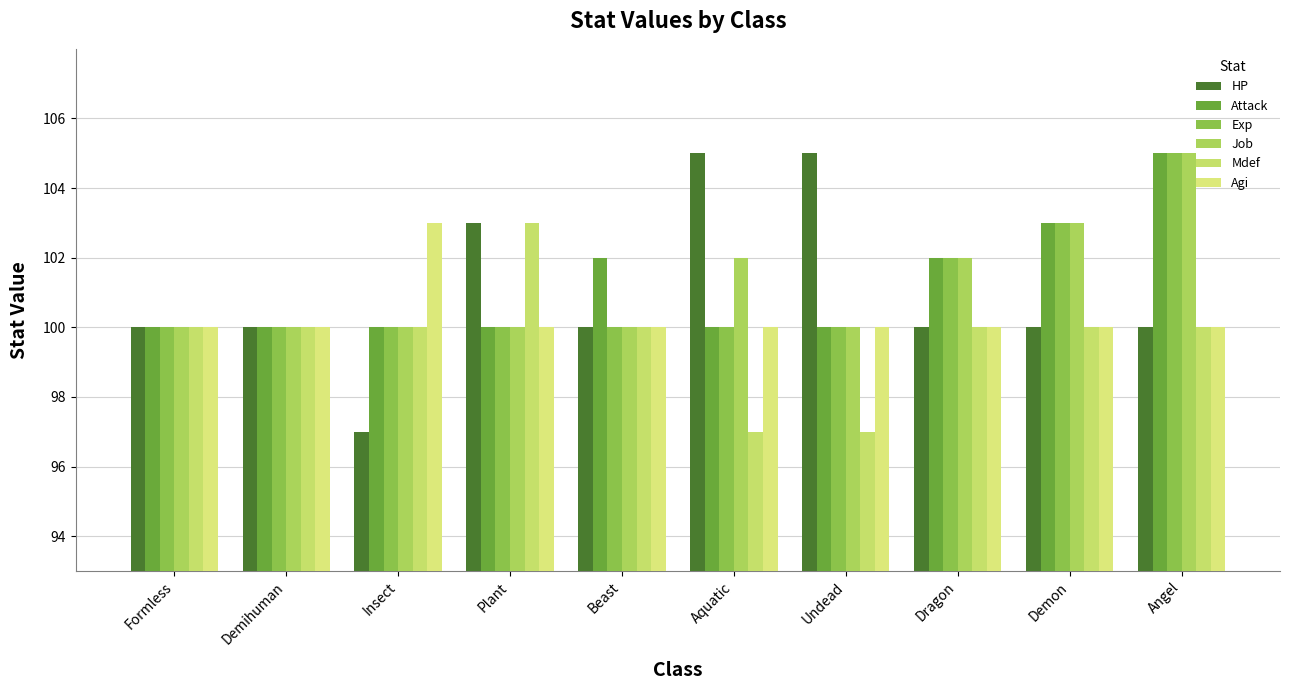

What is the sum of all Exp values?

1010